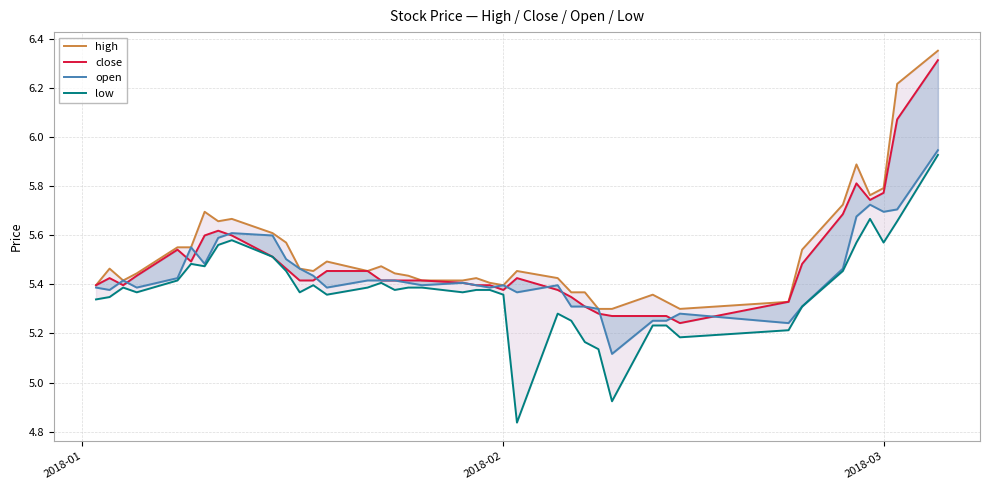

What is the highest value of the high series?

6.4